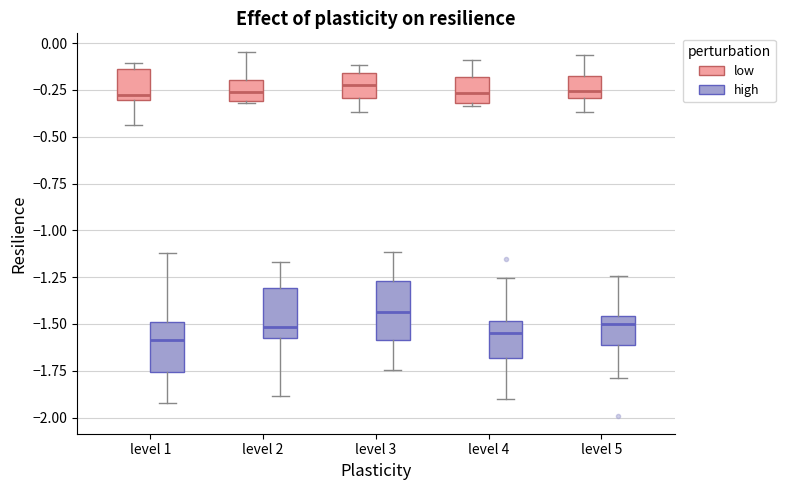

Where does the median line of the box for level 1 (high) sit on the y-axis? The values are not printed on the chart, so give them approximately, as read against the axis.

-1.60